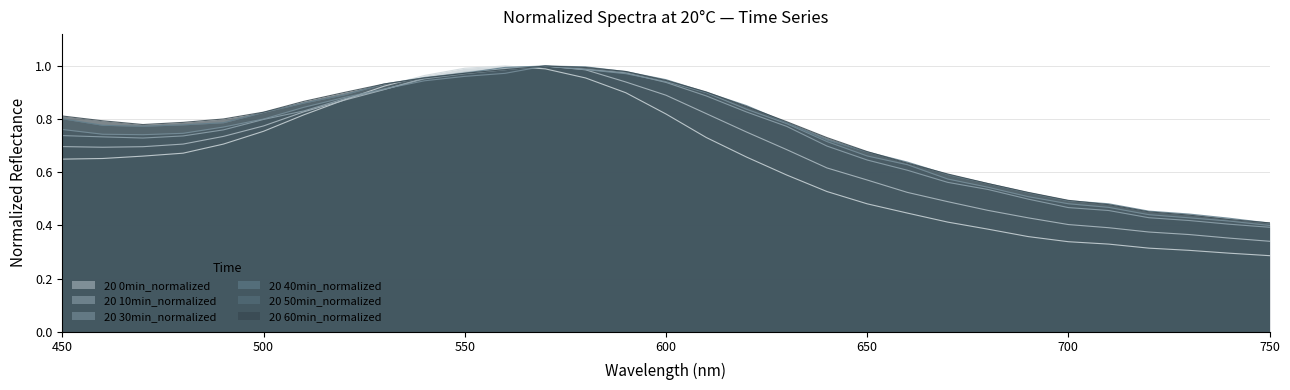

Reading left to right, what are all the values shown in this chart?

20 0min_normalized: 0.6	0.7	0.7	0.7	0.7	0.8	0.8	0.9	0.9	1.0	1.0	1.0	1.0	1.0	0.9	0.8	0.7	0.7	0.6	0.5	0.5	0.4	0.4	0.4	0.4	0.3	0.3	0.3	0.3	0.3	0.3
20 10min_normalized: 0.7	0.7	0.7	0.7	0.7	0.8	0.8	0.9	0.9	1.0	1.0	1.0	1.0	1.0	0.9	0.9	0.8	0.8	0.7	0.6	0.6	0.5	0.5	0.5	0.4	0.4	0.4	0.4	0.4	0.4	0.3
20 30min_normalized: 0.7	0.7	0.7	0.7	0.8	0.8	0.8	0.9	0.9	1.0	1.0	1.0	1.0	1.0	1.0	0.9	0.9	0.8	0.8	0.7	0.6	0.6	0.6	0.5	0.5	0.5	0.5	0.4	0.4	0.4	0.4
20 40min_normalized: 0.8	0.7	0.7	0.7	0.8	0.8	0.8	0.9	0.9	0.9	1.0	1.0	1.0	1.0	1.0	0.9	0.9	0.8	0.8	0.7	0.7	0.6	0.6	0.5	0.5	0.5	0.5	0.4	0.4	0.4	0.4
20 50min_normalized: 0.8	0.8	0.8	0.8	0.8	0.8	0.9	0.9	0.9	1.0	1.0	1.0	1.0	1.0	1.0	0.9	0.9	0.9	0.8	0.7	0.7	0.6	0.6	0.6	0.5	0.5	0.5	0.5	0.4	0.4	0.4
20 60min_normalized: 0.8	0.8	0.8	0.8	0.8	0.8	0.9	0.9	0.9	1.0	1.0	1.0	1.0	1.0	1.0	0.9	0.9	0.8	0.8	0.7	0.7	0.6	0.6	0.6	0.5	0.5	0.5	0.5	0.4	0.4	0.4